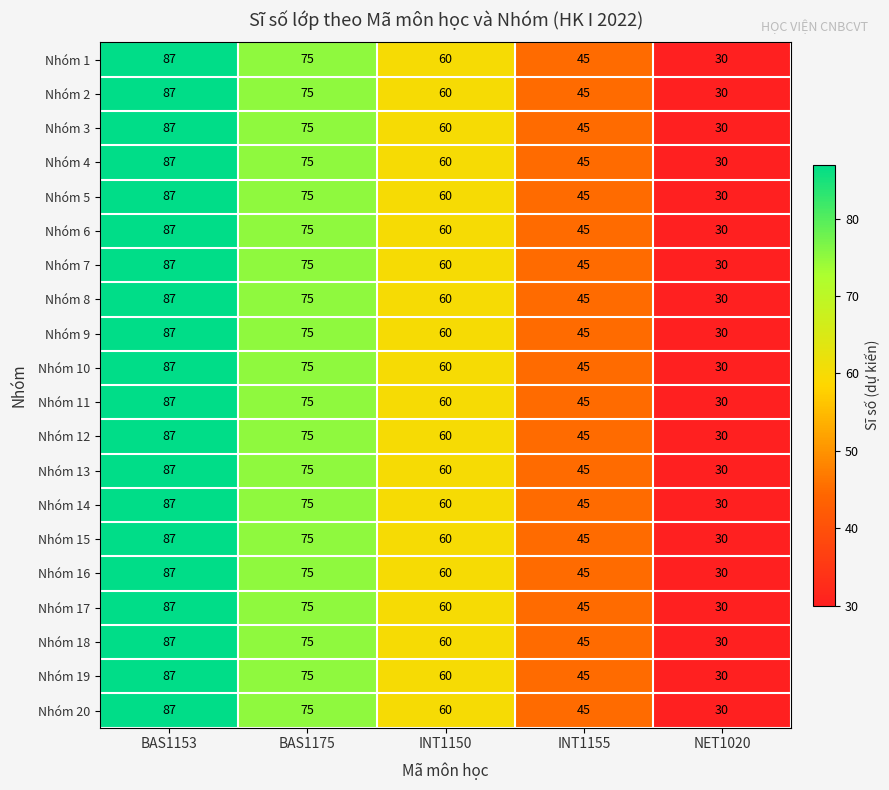

At which label does Nhóm 1 first exceed 60?

BAS1153